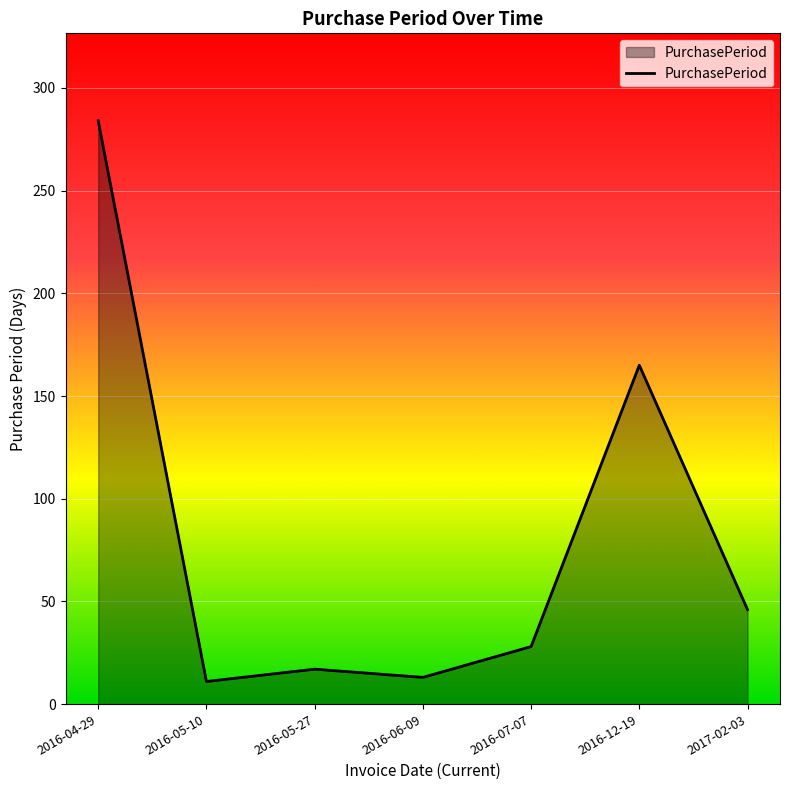

Reading left to right, what are all the values shown in this chart?

2016-04-29=284	2016-05-10=11	2016-05-27=17	2016-06-09=13	2016-07-07=28	2016-12-19=165	2017-02-03=46